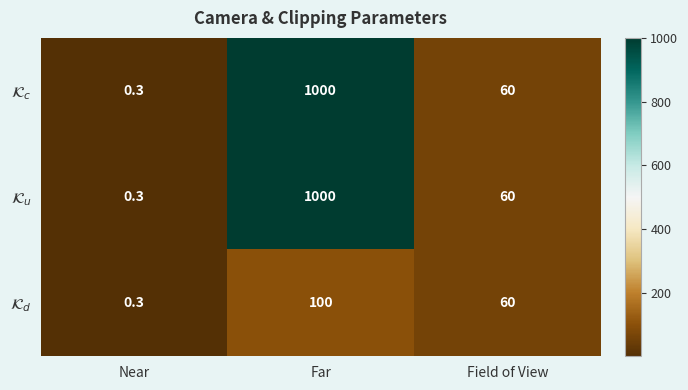

What is the total value across all series at Field of View?

180.0